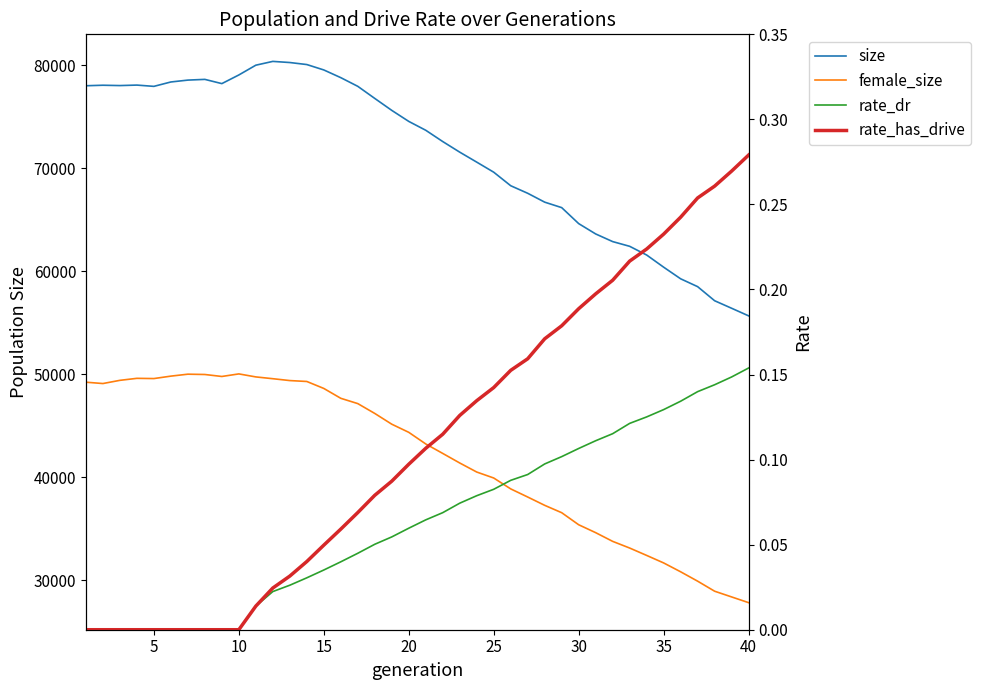

What is the sum of all rate_has_drive values?

4.4